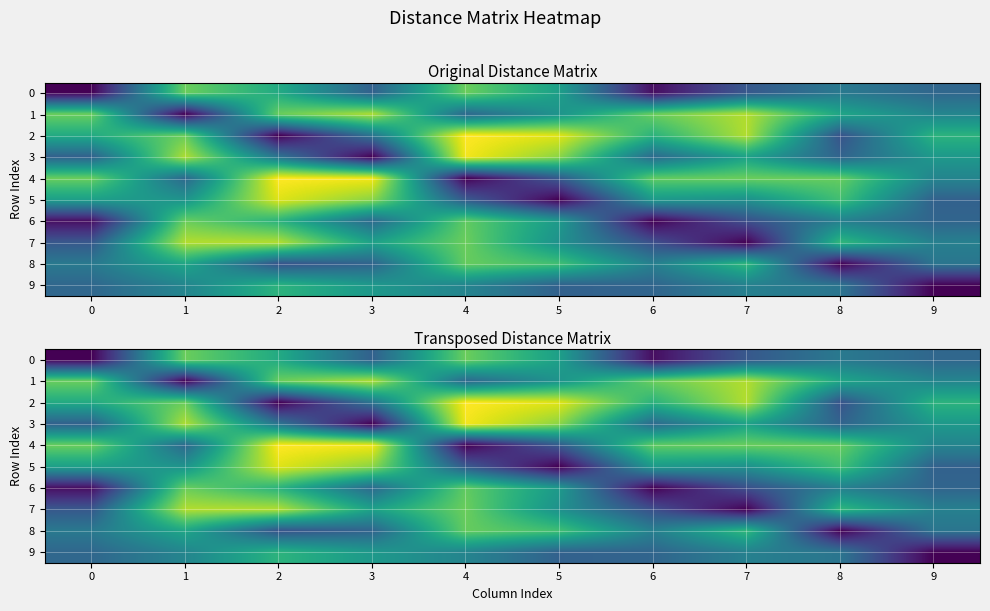

The value of 9 at 5 is 1.2. True or false?

True